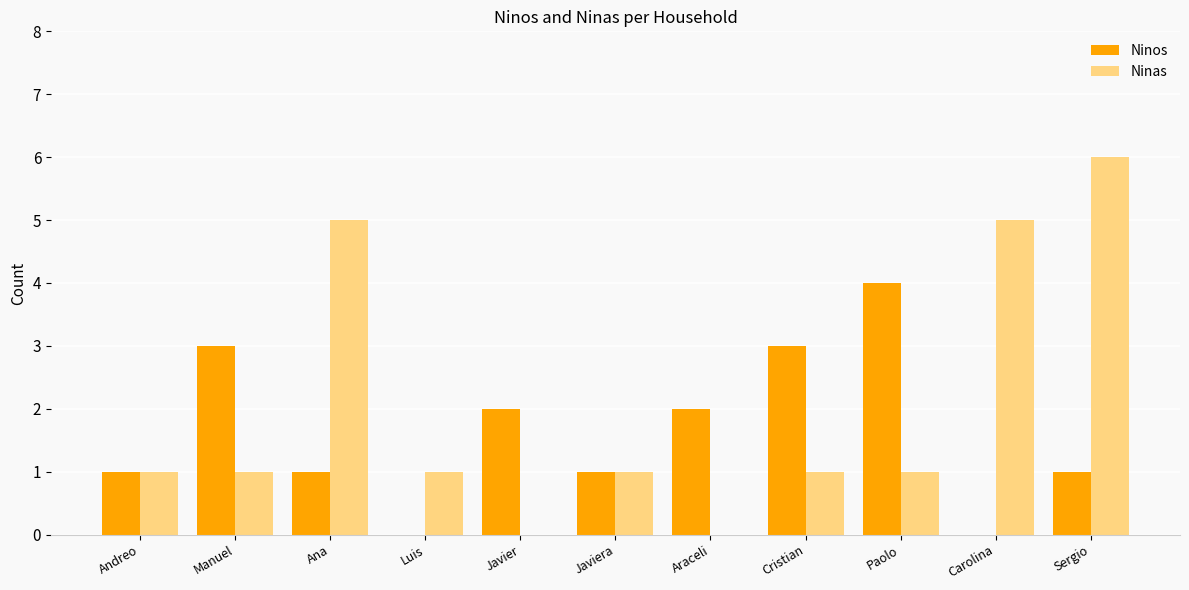

What is the sum of all Ninos values?

18